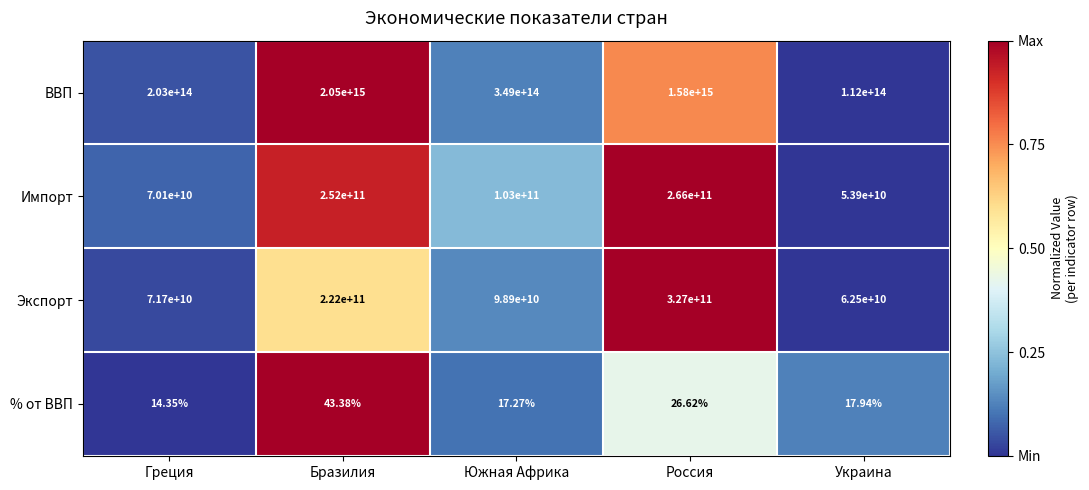

At which category does the chart reach its peak across all series?

Бразилия